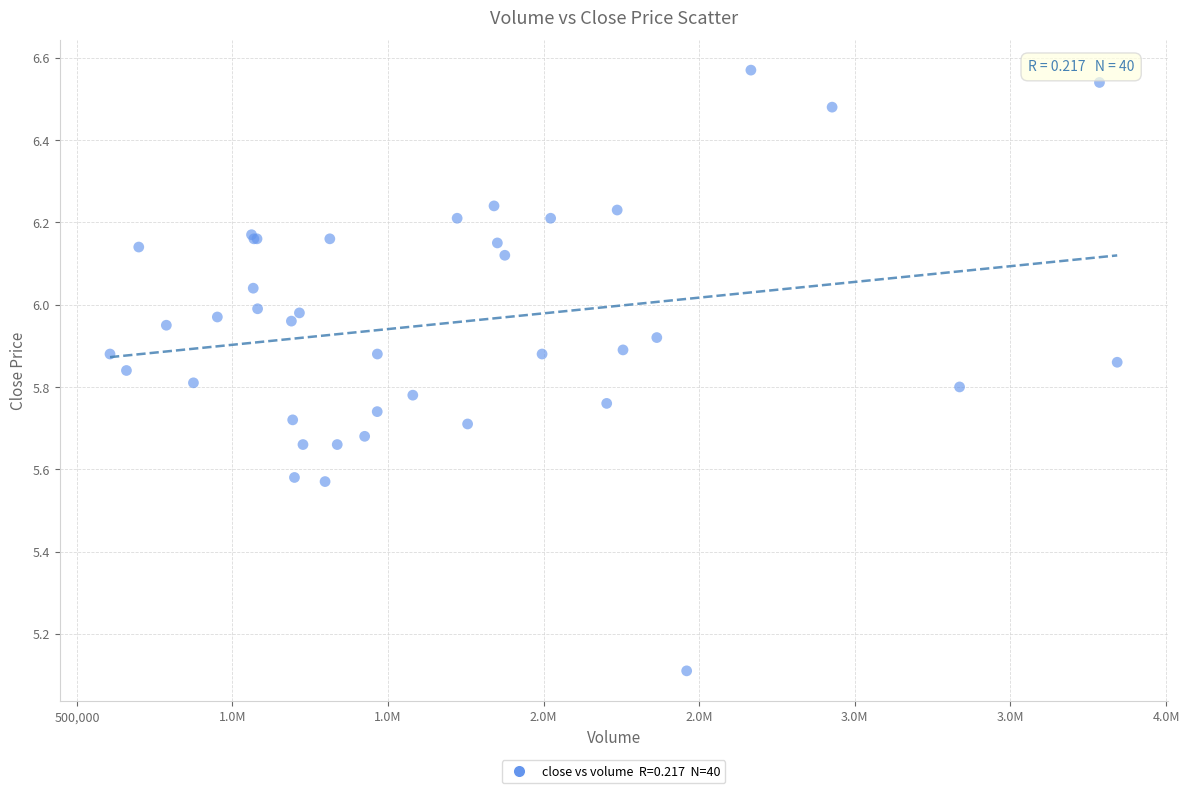

What Y value in the scatter plot is closest to 5?

5.1